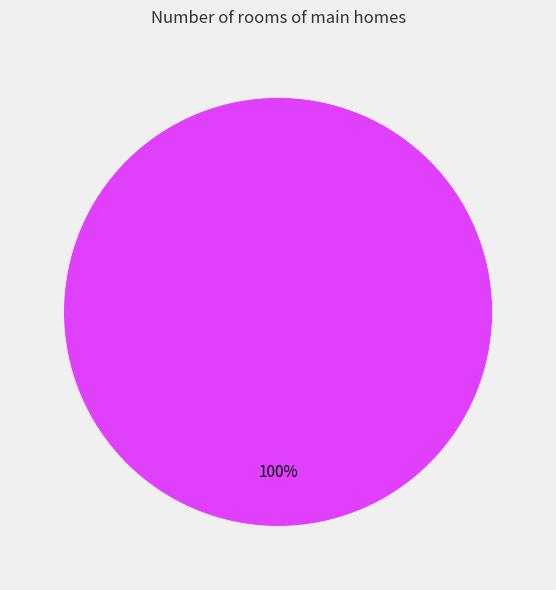

How many slices are in this pie chart?

1